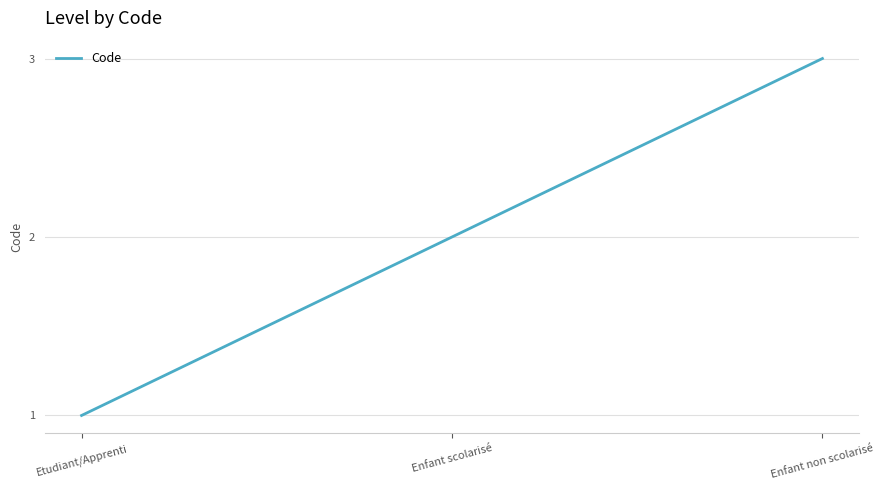

What is the change in value from Enfant scolarisé to Enfant non scolarisé?

+1